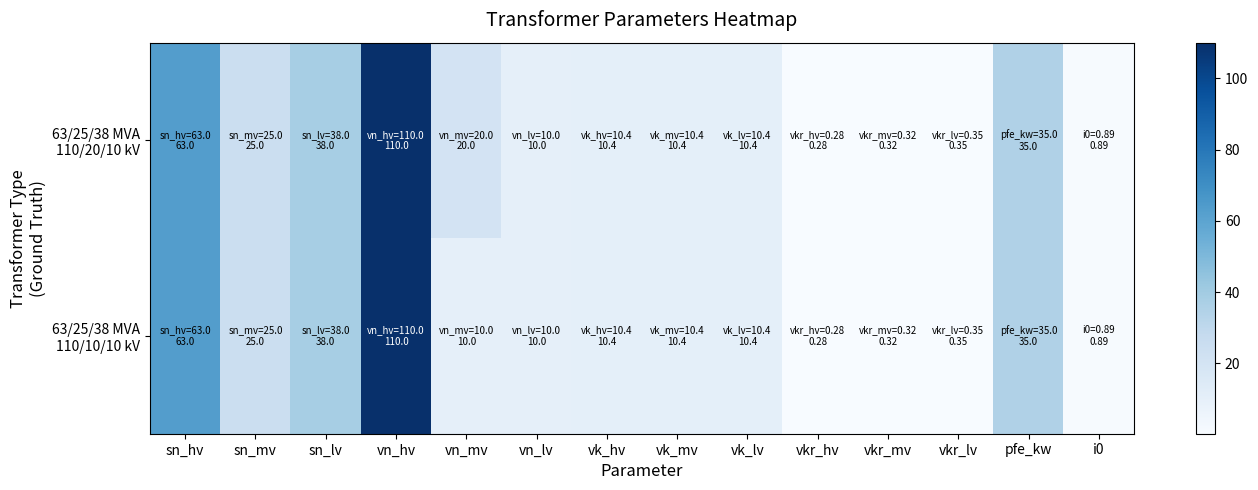

Which series has the largest total across all categories?

63/25/38 MVA 110/20/10 kV